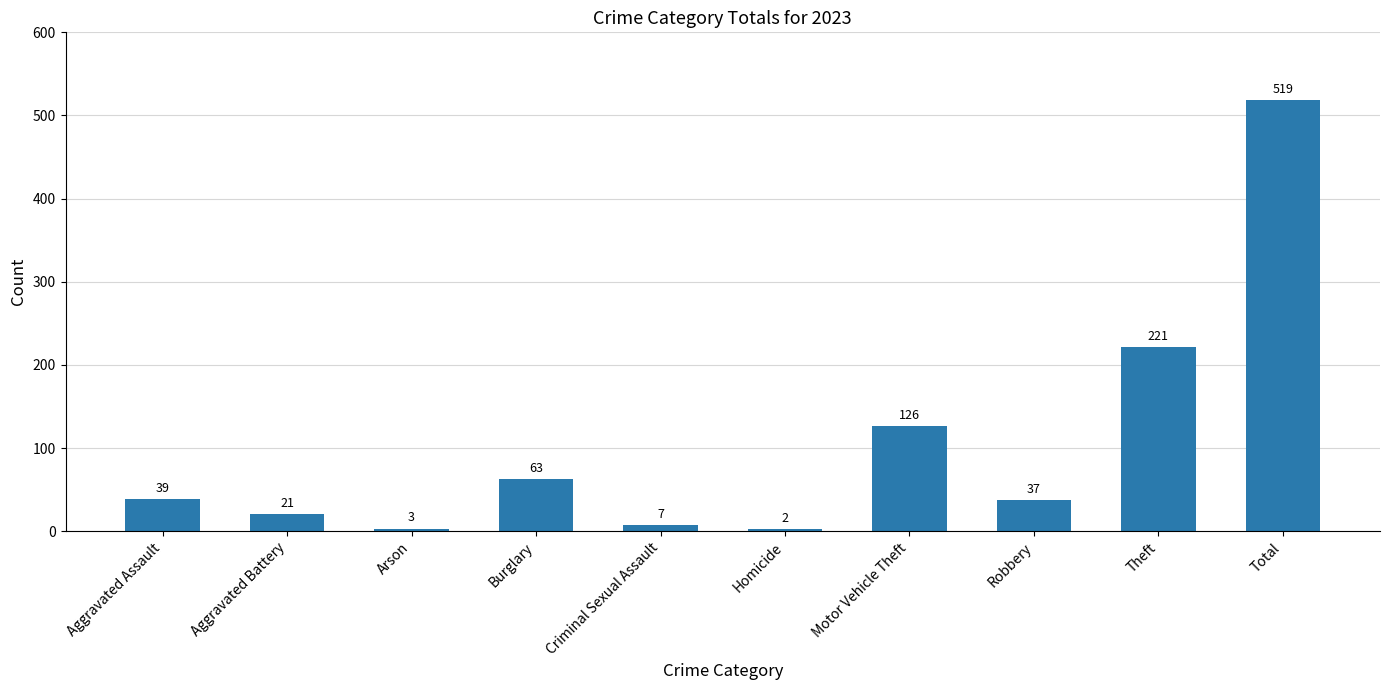

Rank the categories by value from lowest to highest.

Homicide, Arson, Criminal Sexual Assault, Aggravated Battery, Robbery, Aggravated Assault, Burglary, Motor Vehicle Theft, Theft, Total